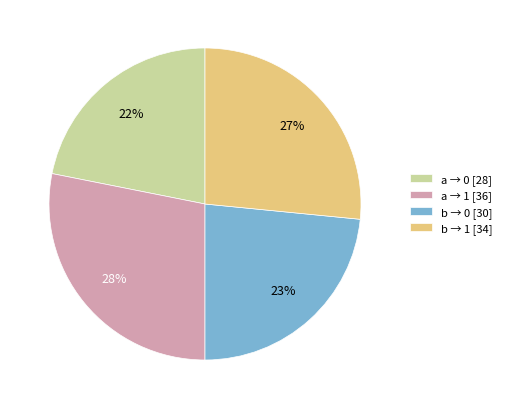

The a → 1 [36] slice represents 22% of the pie. True or false?

False